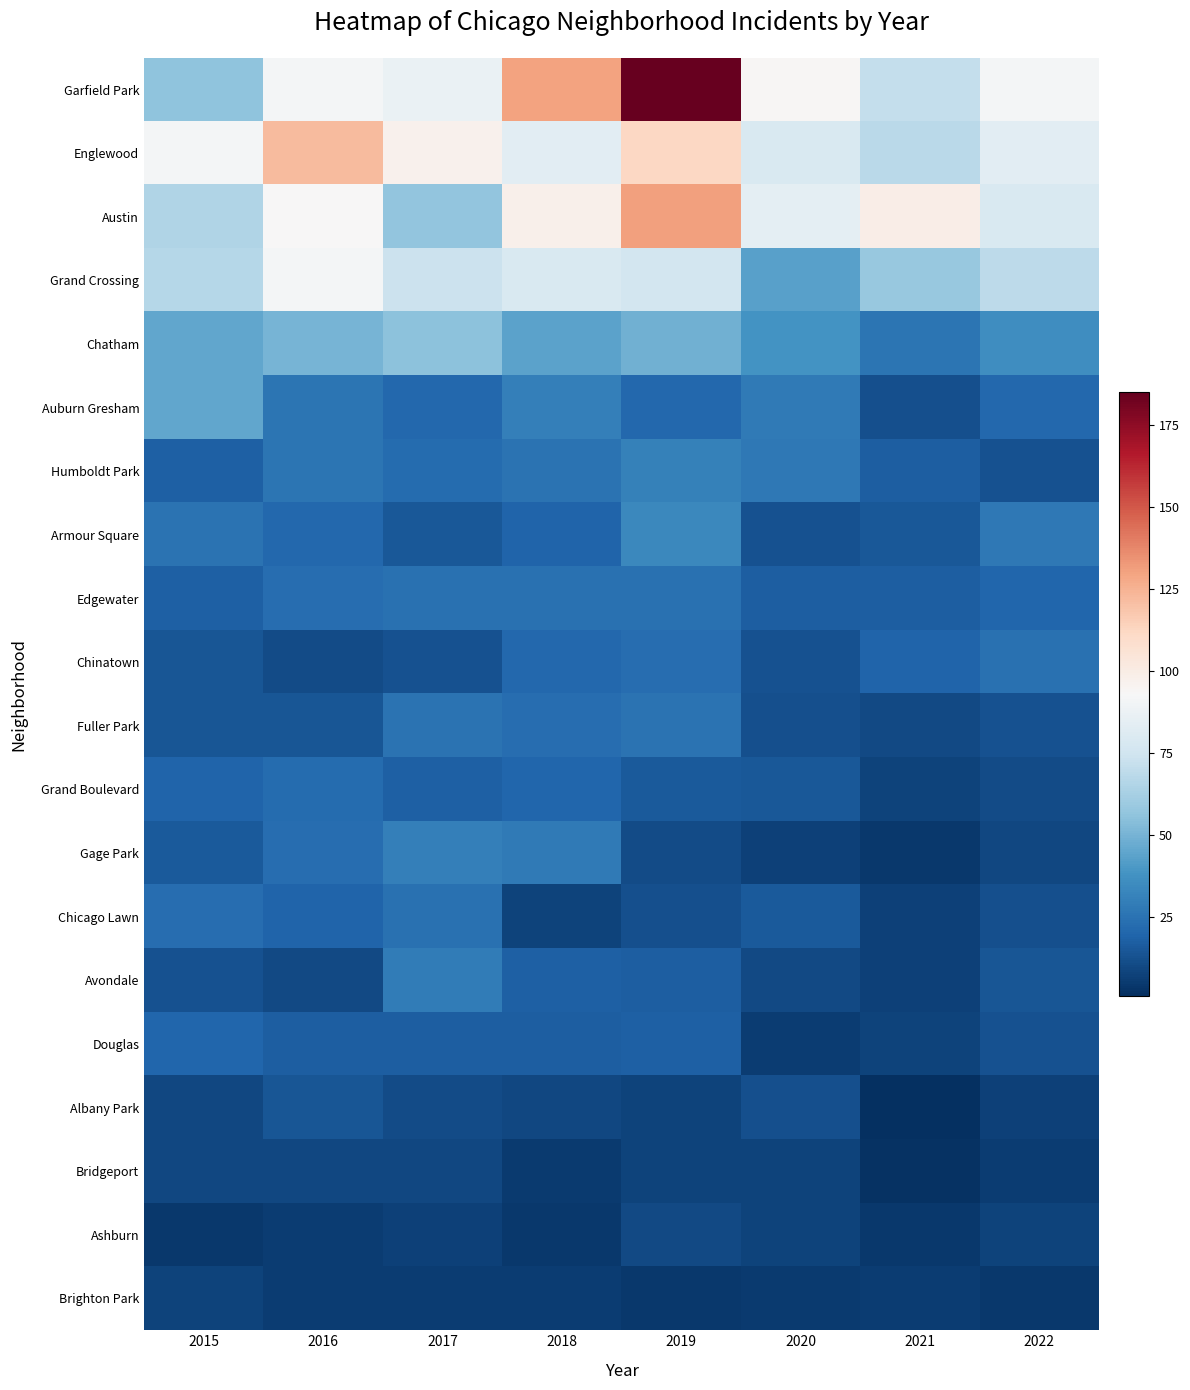

What is the total value across all series at 2019?

815